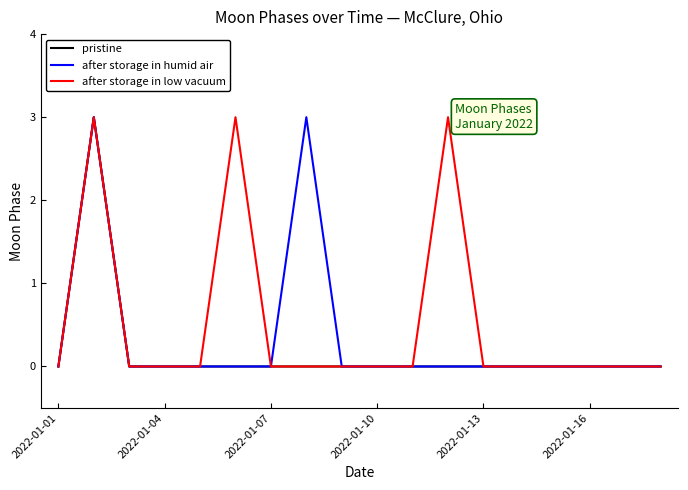

Rank the series by their average value, from lowest to highest.

pristine, after storage in humid air, after storage in low vacuum